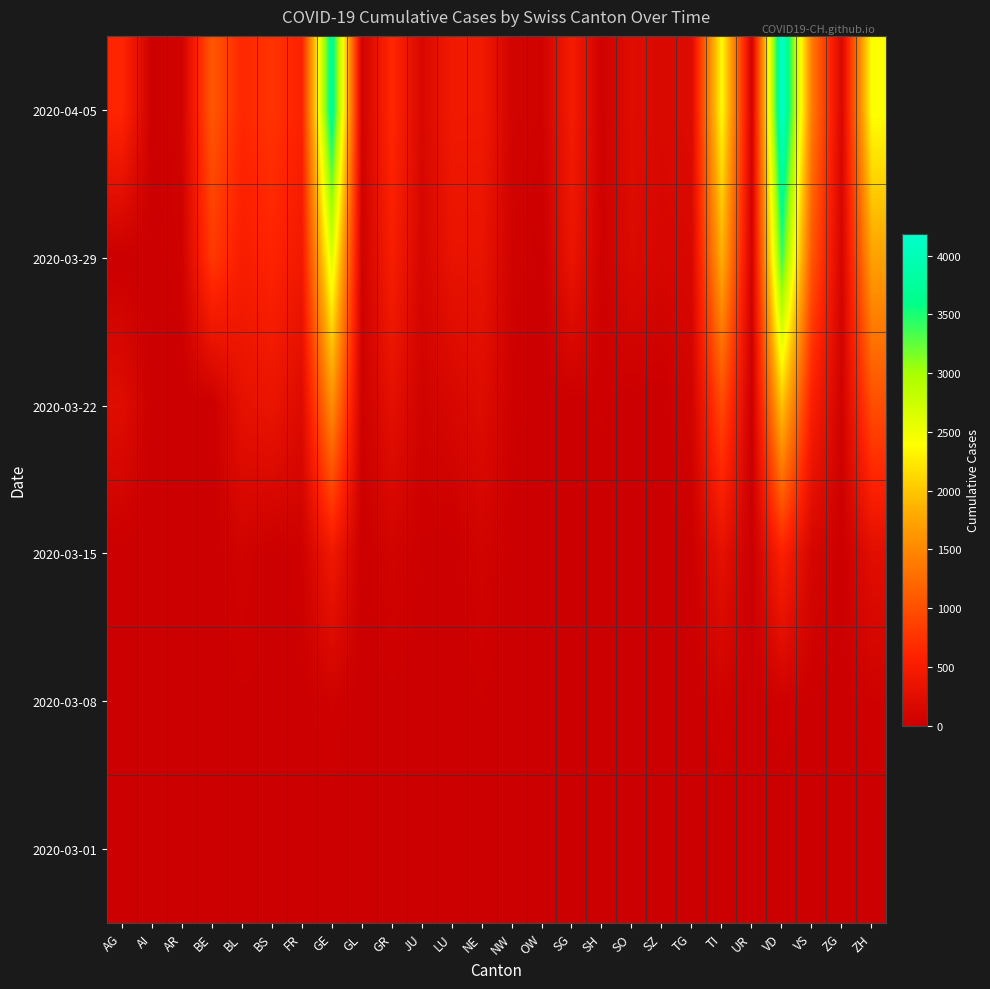

Reading right to left, what are all the values shown in this chart?

2020-03-01: ZH=7	ZG=0	VS=2	VD=0	UR=0	TI=2	TG=0	SZ=0	SO=0	SH=0	SG=0	OW=0	NW=0	NE=1	LU=0	JU=1	GR=6	GL=0	GE=9	FR=1	BS=1	BL=2	BE=2	AR=0	AI=0	AG=0
2020-03-08: ZH=40	ZG=3	VS=12	VD=40	UR=0	TI=49	TG=1	SZ=0	SO=0	SH=0	SG=0	OW=0	NW=0	NE=24	LU=0	JU=5	GR=18	GL=0	GE=44	FR=8	BS=24	BL=20	BE=0	AR=1	AI=0	AG=0
2020-03-15: ZH=250	ZG=13	VS=115	VD=566	UR=0	TI=293	TG=13	SZ=13	SO=0	SH=1	SG=0	OW=0	NW=8	NE=74	LU=0	JU=19	GR=71	GL=10	GE=425	FR=40	BS=0	BL=62	BE=0	AR=0	AI=0	AG=0
2020-03-22: ZH=978	ZG=53	VS=535	VD=1977	UR=0	TI=945	TG=80	SZ=0	SO=0	SH=30	SG=0	OW=0	NW=36	NE=216	LU=131	JU=61	GR=284	GL=29	GE=1549	FR=202	BS=356	BL=299	BE=0	AR=0	AI=0	AG=232
2020-03-29: ZH=1722	ZG=101	VS=1055	VD=3395	UR=50	TI=1837	TG=148	SZ=128	SO=190	SH=41	SG=365	OW=0	NW=59	NE=346	LU=339	JU=127	GR=519	GL=50	GE=2638	FR=442	BS=605	BL=524	BE=798	AR=48	AI=0	AG=0
2020-04-05: ZH=2417	ZG=138	VS=1385	VD=4187	UR=62	TI=2377	TG=209	SZ=165	SO=237	SH=47	SG=480	OW=56	NW=79	NE=444	LU=449	JU=149	GR=649	GL=59	GE=3793	FR=588	BS=754	BL=646	BE=1073	AR=65	AI=20	AG=626